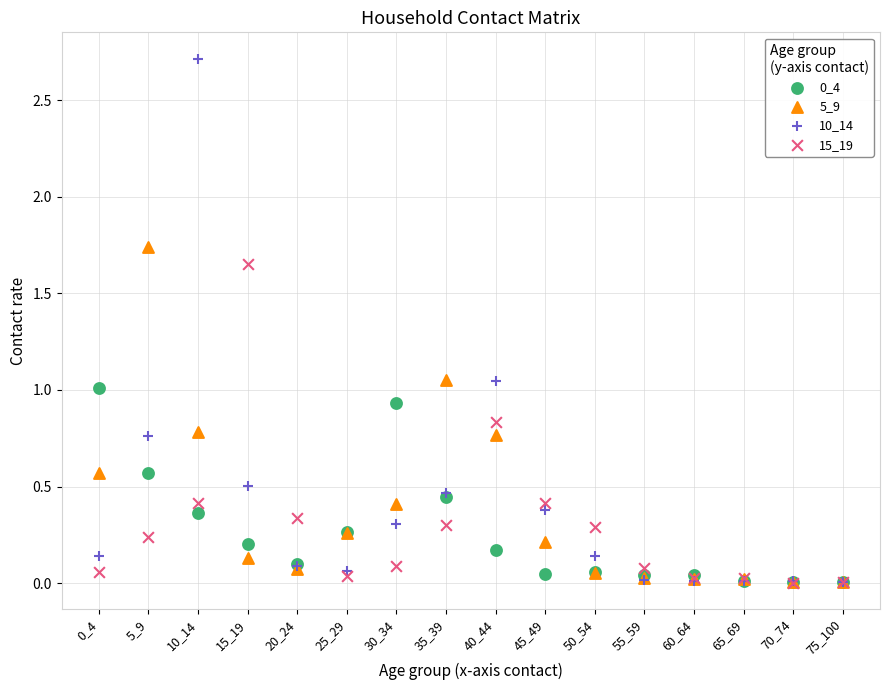

Which series contains the highest Y value?

10_14